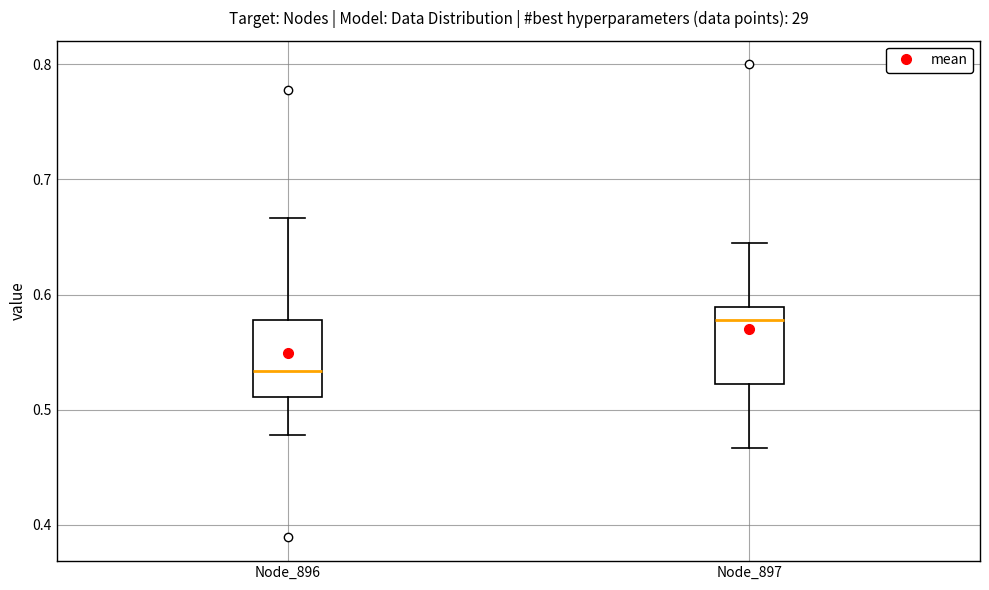

Which box's median line is the highest?

Node_897